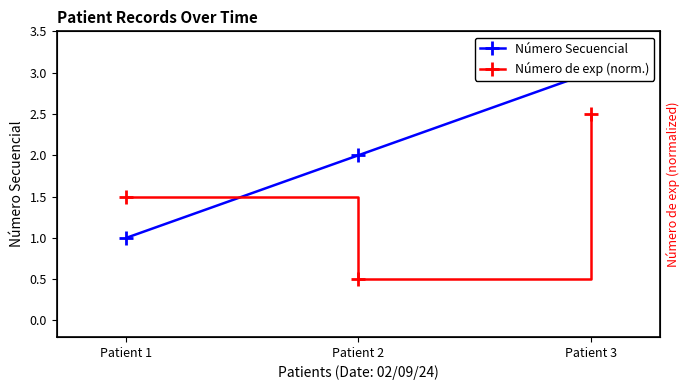

Rank the series at Patient 2 from lowest to highest value.

Número de exp (norm.), Número Secuencial